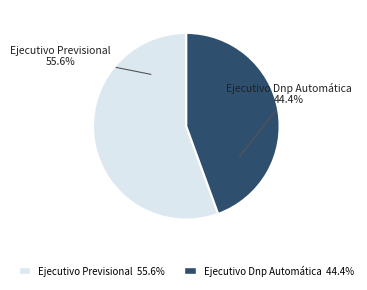

Which category has the smallest portion of the pie?

Ejecutivo Dnp Automática